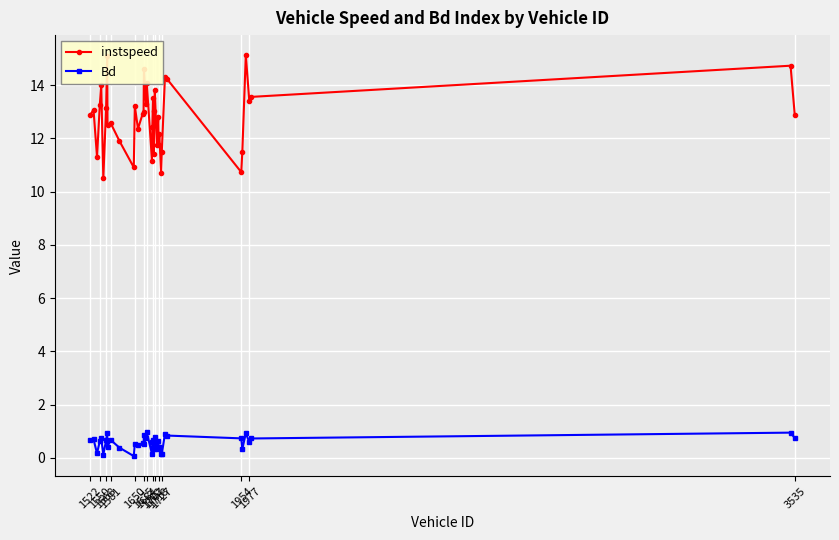

Is this an area chart (filled region under the line)?

No